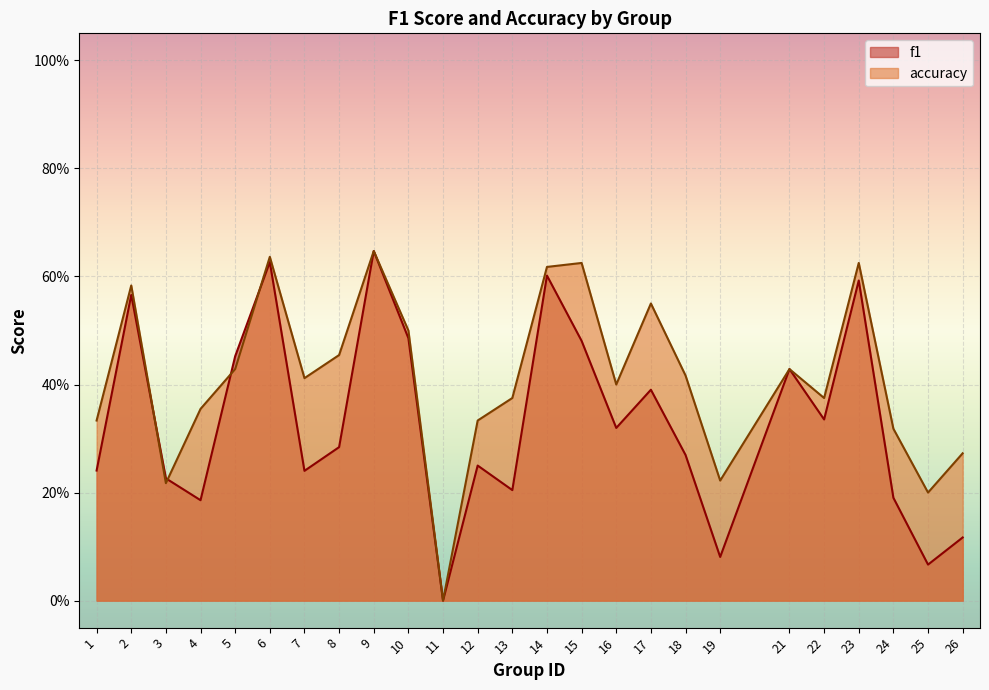

After their last crossing, which series has the higher values: accuracy or f1?

accuracy